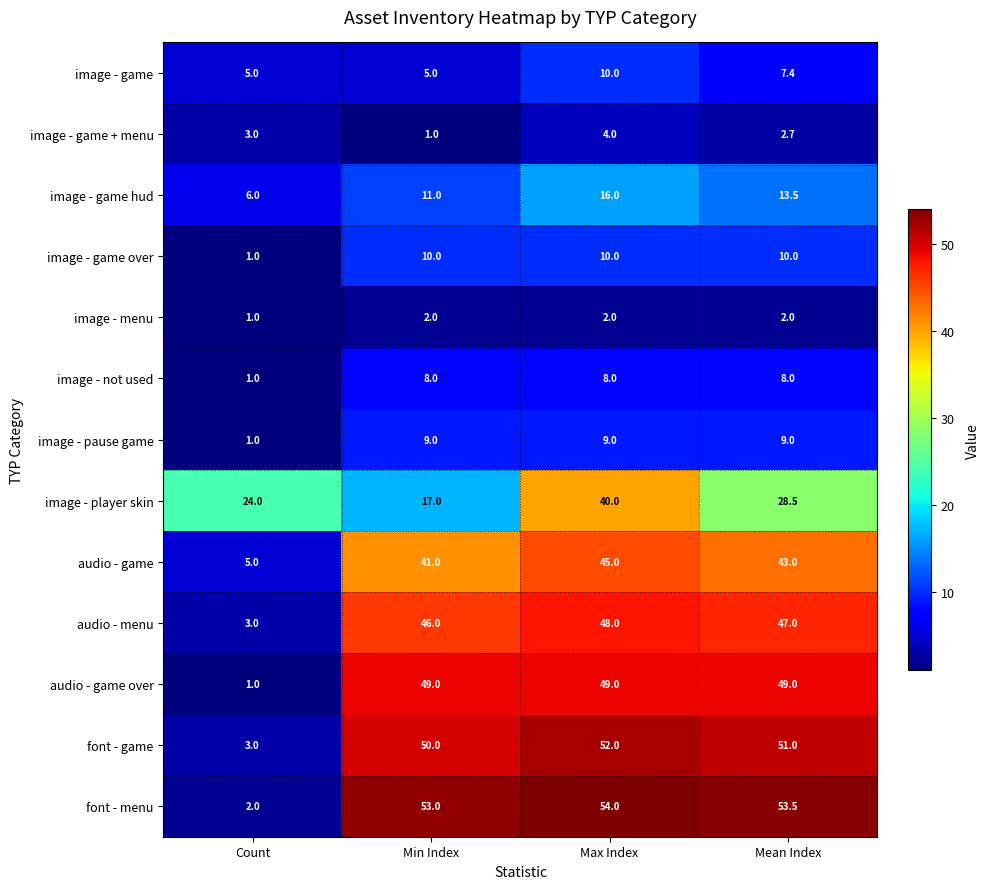

What is the greatest value displayed?

54.0